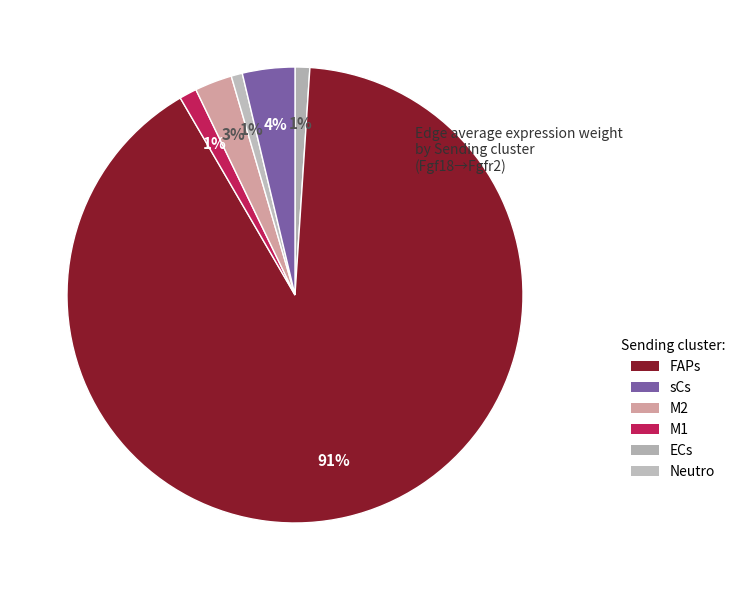

Count the number of slices in the pie.

6